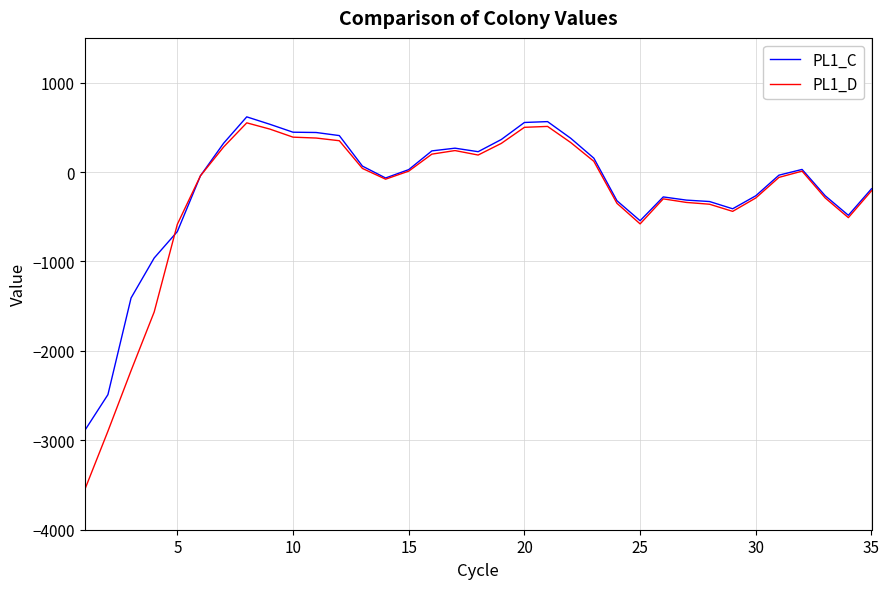

Rank the series by their maximum value, from highest to lowest.

PL1_C, PL1_D